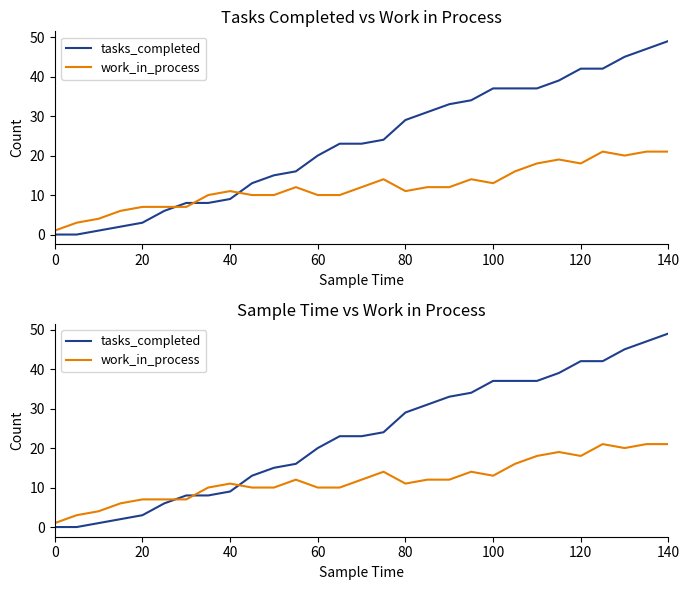

How many lines are shown in the chart?

2